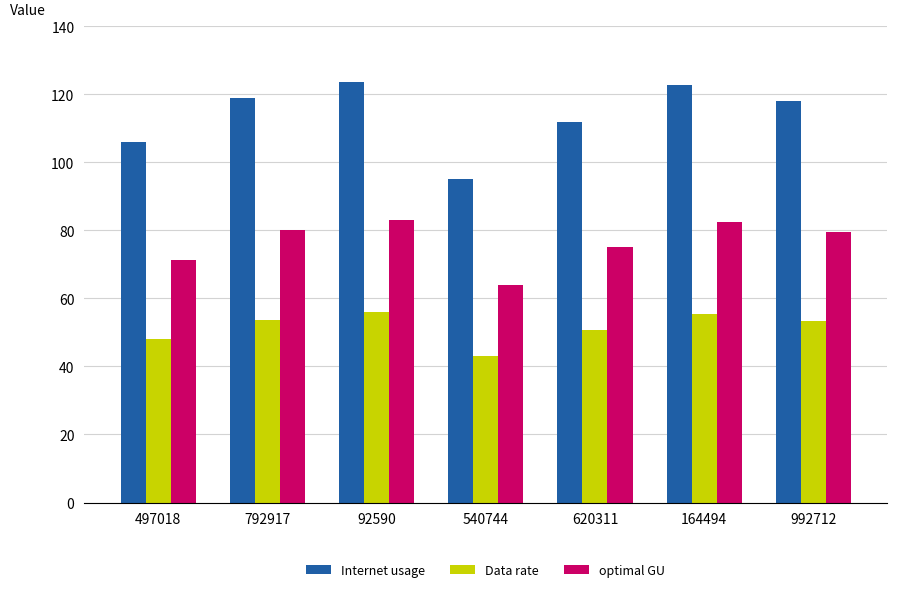

How many categories are shown in the chart?

7